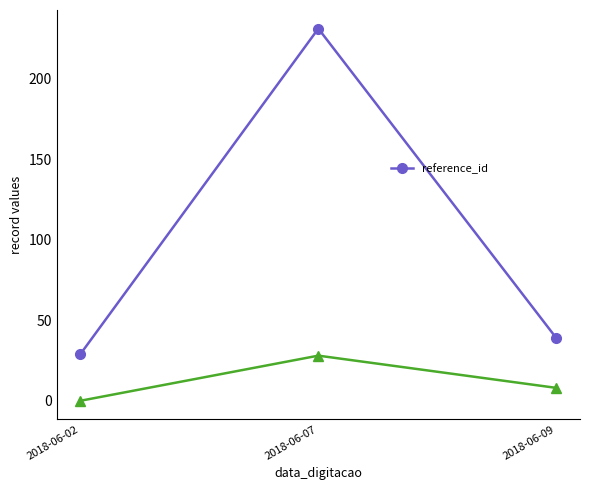

List the labels in order of value, largest first.

2018-06-07, 2018-06-09, 2018-06-02